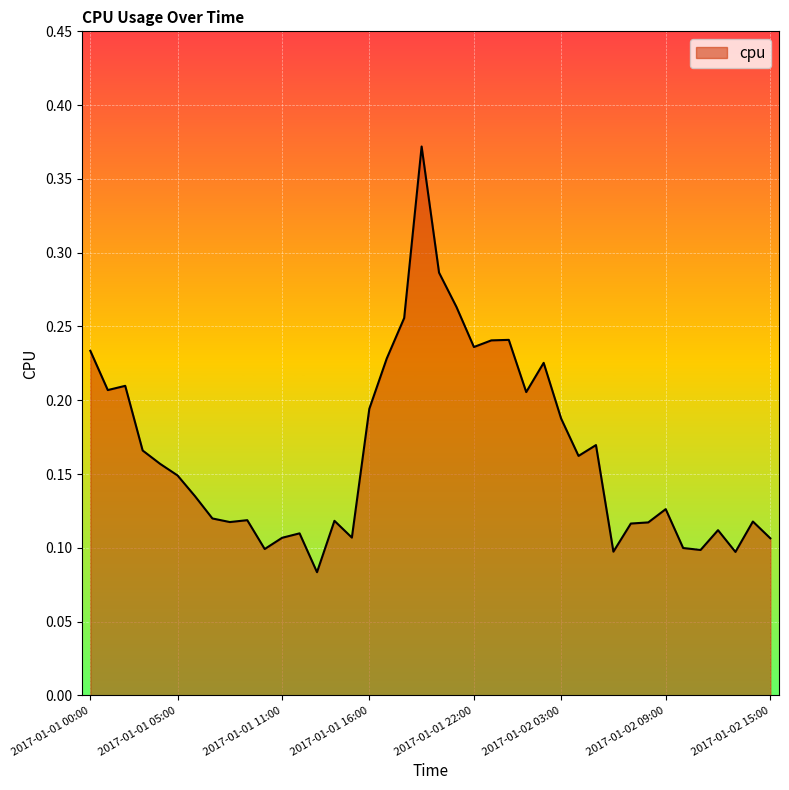

Is this an area chart (filled region under the line)?

Yes